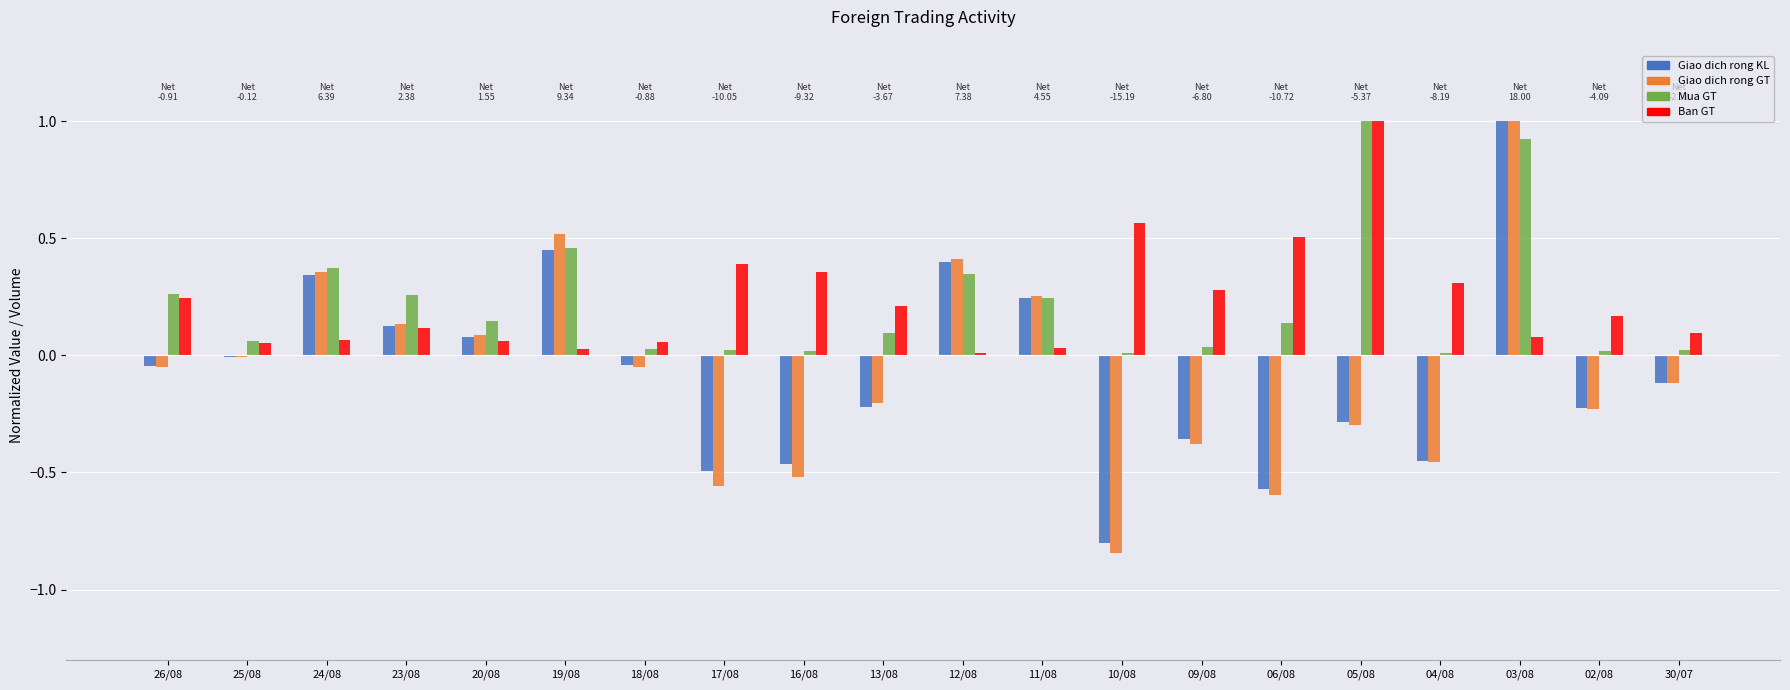

Count the number of data series in this chart.

4